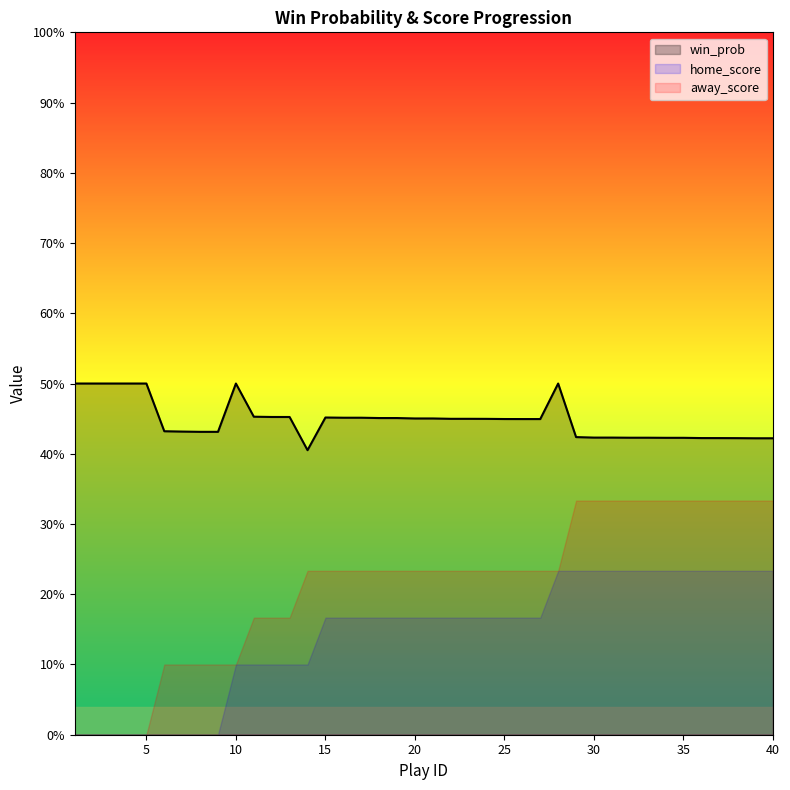

Rank the categories by value from lowest to highest.

14, 39, 40, 38, 37, 36, 34, 35, 32, 33, 30, 31, 29, 8, 9, 7, 6, 26, 27, 25, 24, 22, 23, 20, 21, 18, 19, 16, 17, 15, 13, 12, 11, 1, 2, 3, 4, 5, 10, 28